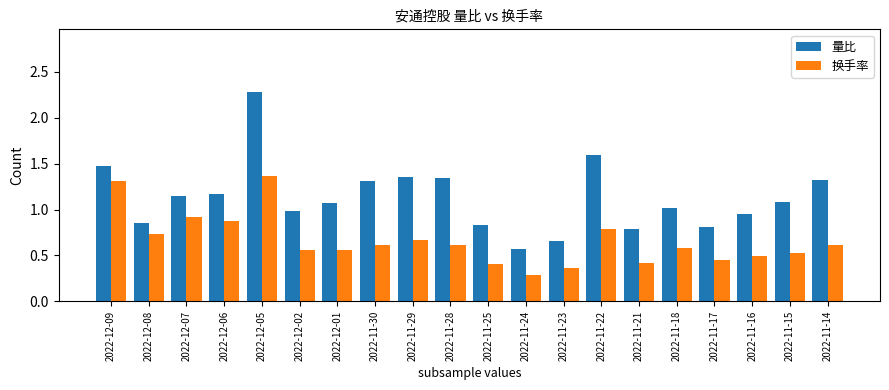

What is the sum of the 量比 values at 2022-11-30 and 2022-11-28?

2.7